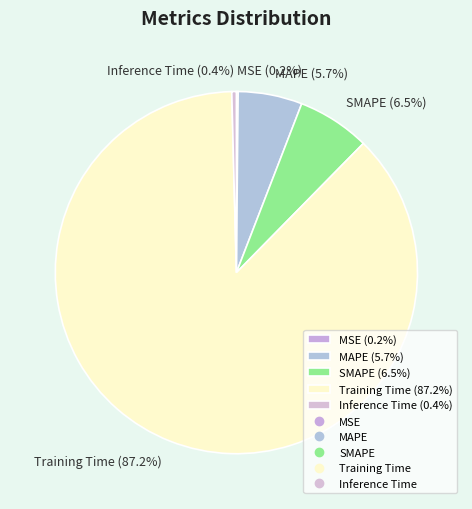

Does any single category account for the majority?

Yes